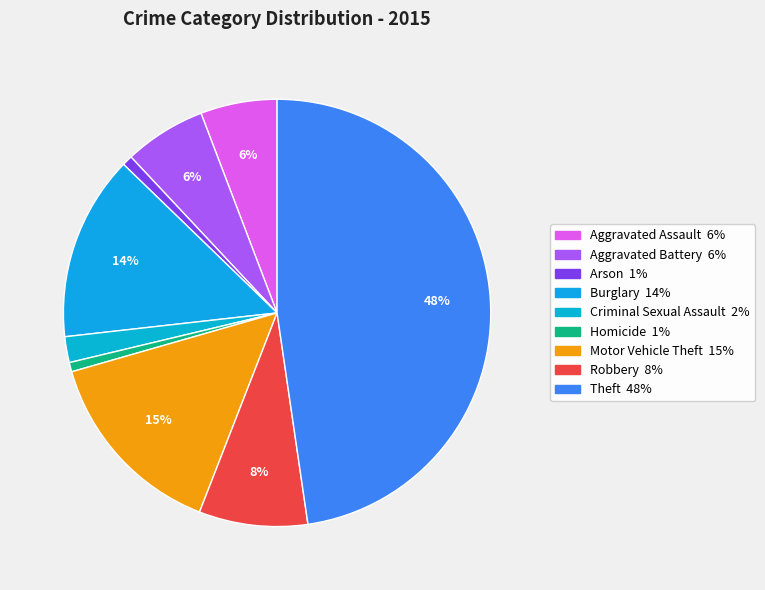

Is there any slice that represents more than half of the pie?

No